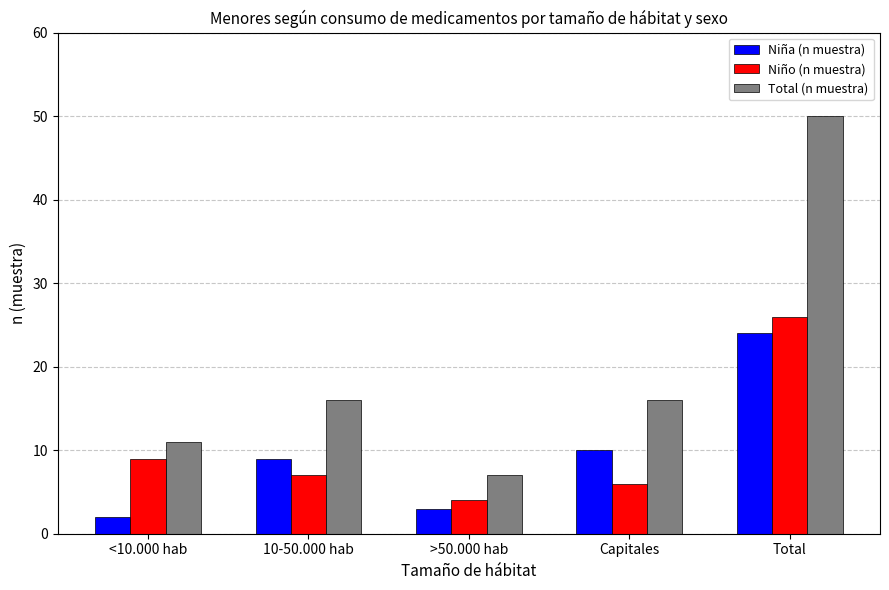

What is the average value of the Niño (n muestra) series?

10